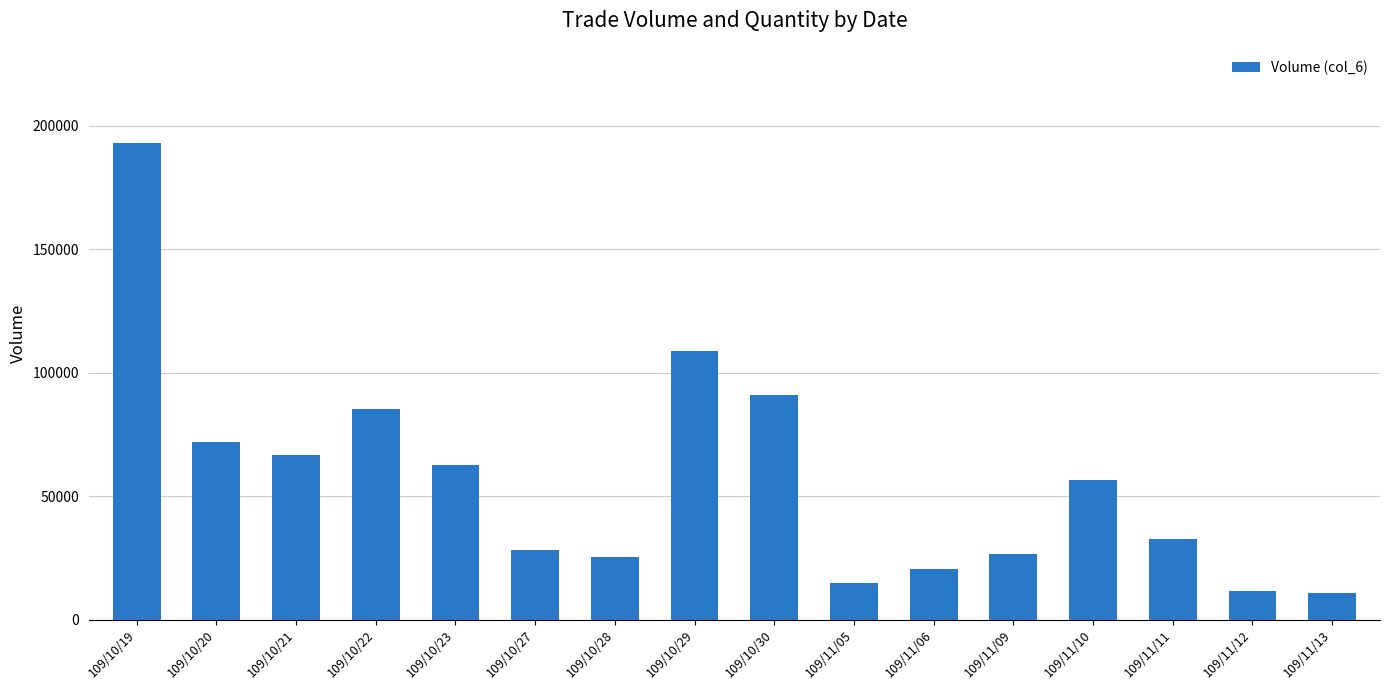

What is the average value?

56625